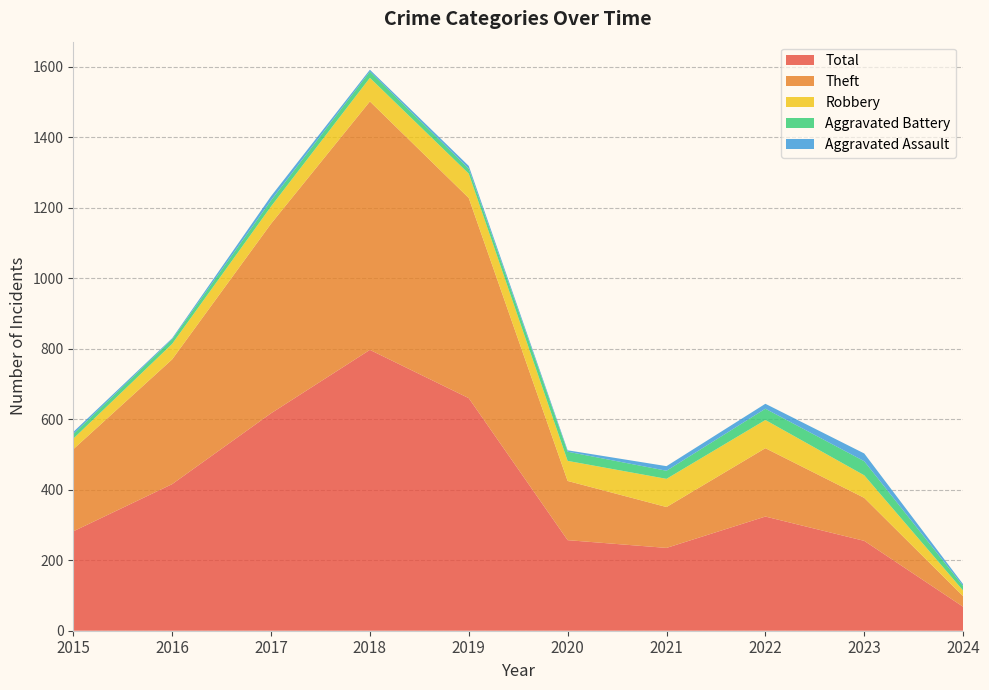

Reading right to left, what are all the values shown in this chart?

Robbery: 16	64	80	80	57	69	67	49	44	30
Theft: 30	122	194	116	168	568	705	538	354	233
Aggravated Battery: 13	40	32	23	26	14	18	17	13	13
Aggravated Assault: 5	22	14	13	4	8	5	12	3	6
Total: 68	255	324	235	257	660	797	617	416	282